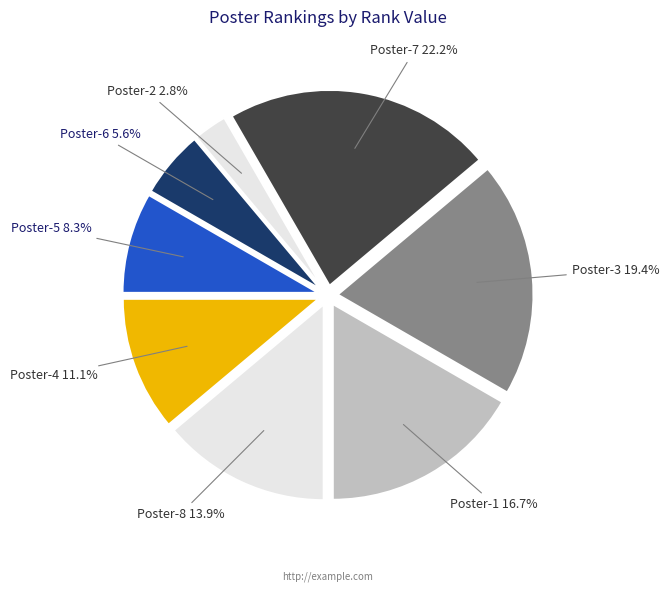

Approximately how many times larger is the value at Poster-1 compared to Poster-2?

6.0